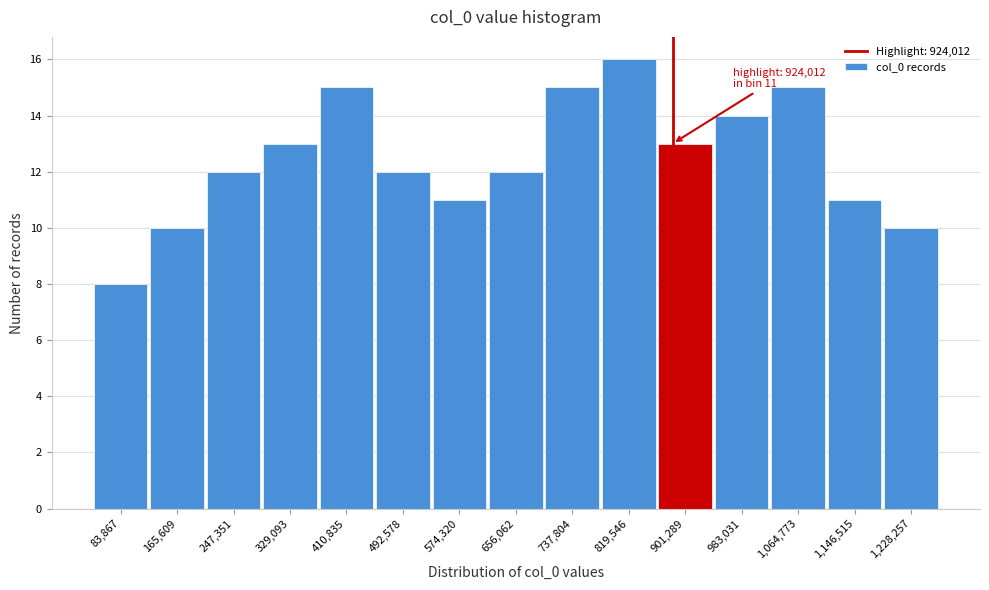

Reading right to left, extract all data points from this chart.

10	11	15	14	13	16	15	12	11	12	15	13	12	10	8